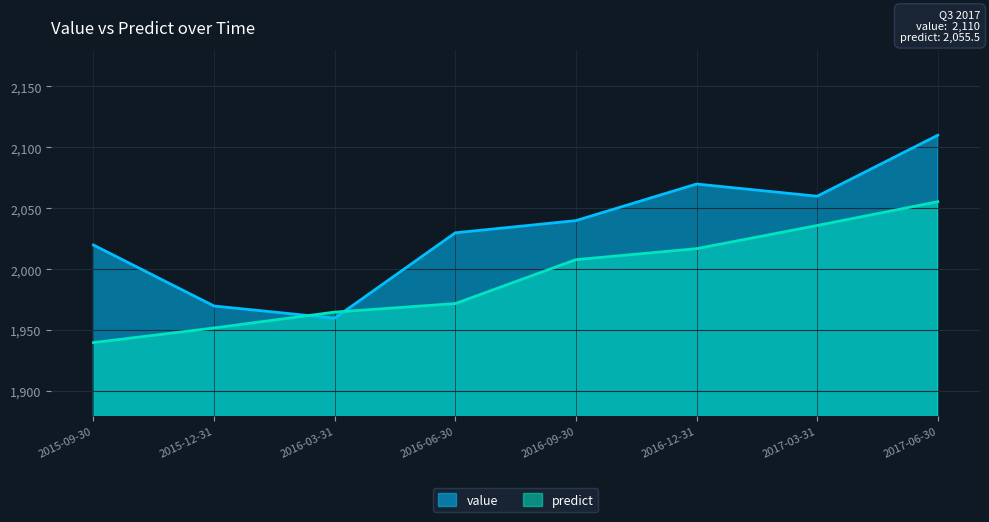

List the series in order of their peak value, lowest first.

predict, value